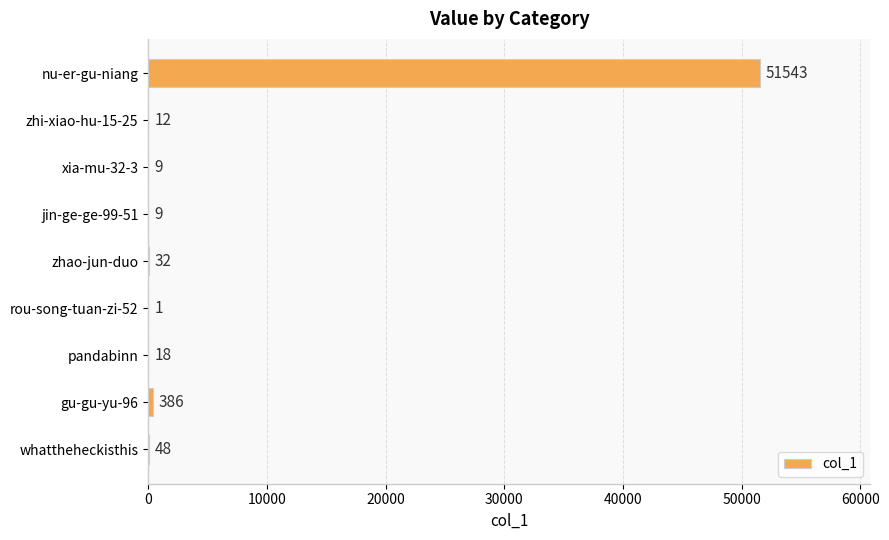

True or false: the data shows 386 at gu-gu-yu-96.

True